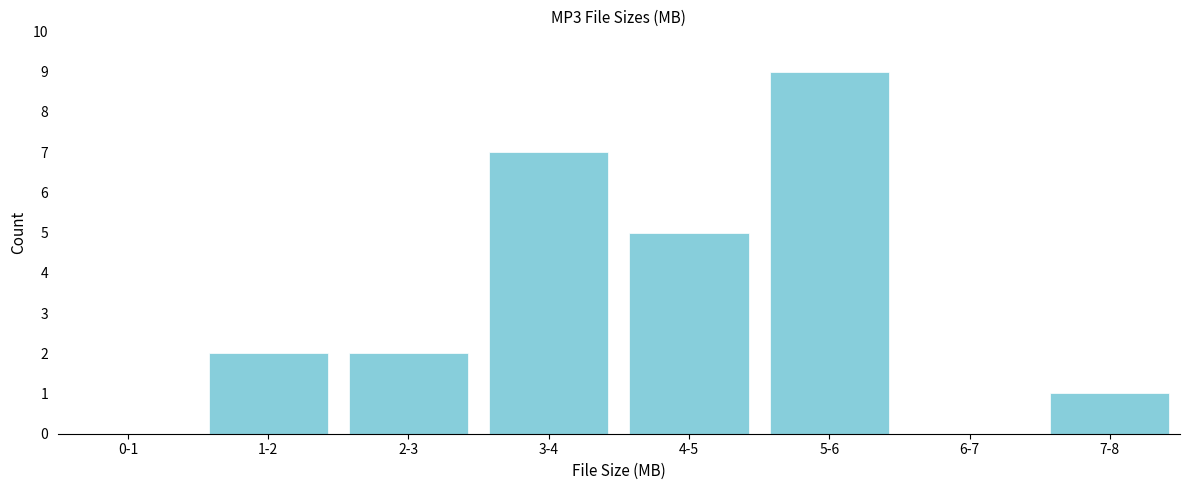

Reading left to right, list all the values displayed in this chart.

0-1=0	1-2=2	2-3=2	3-4=7	4-5=5	5-6=9	6-7=0	7-8=1